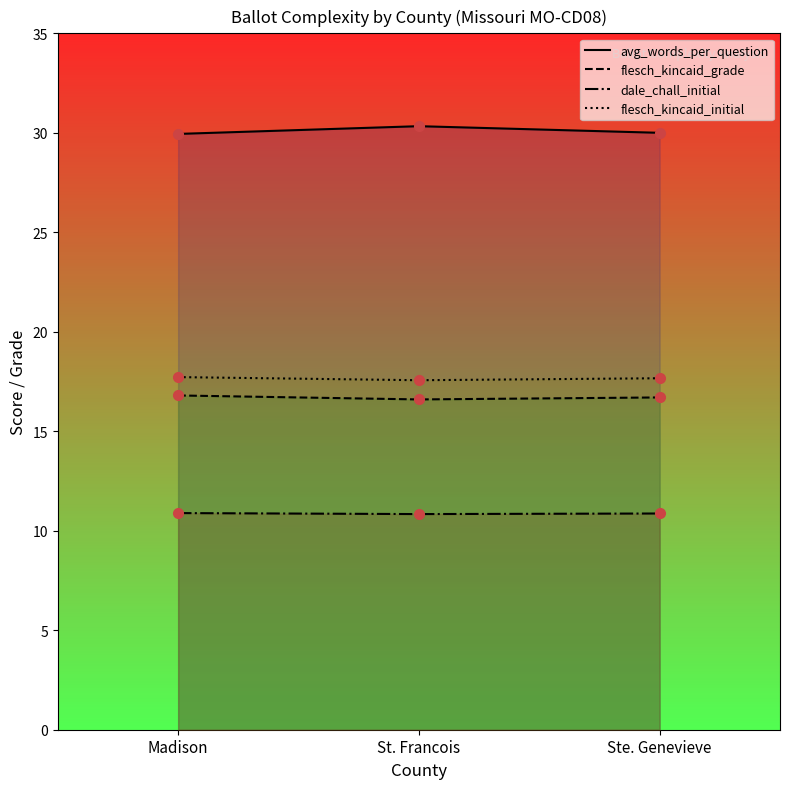

How many lines are shown in the chart?

4